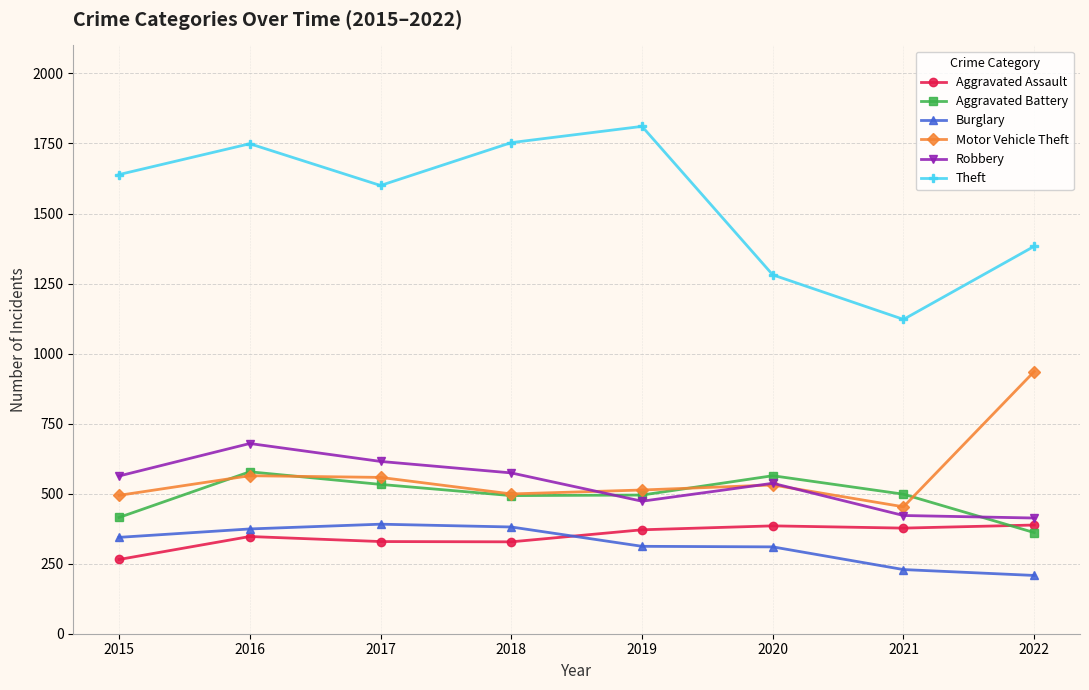

True or false: Motor Vehicle Theft and Aggravated Assault intersect in this chart.

False